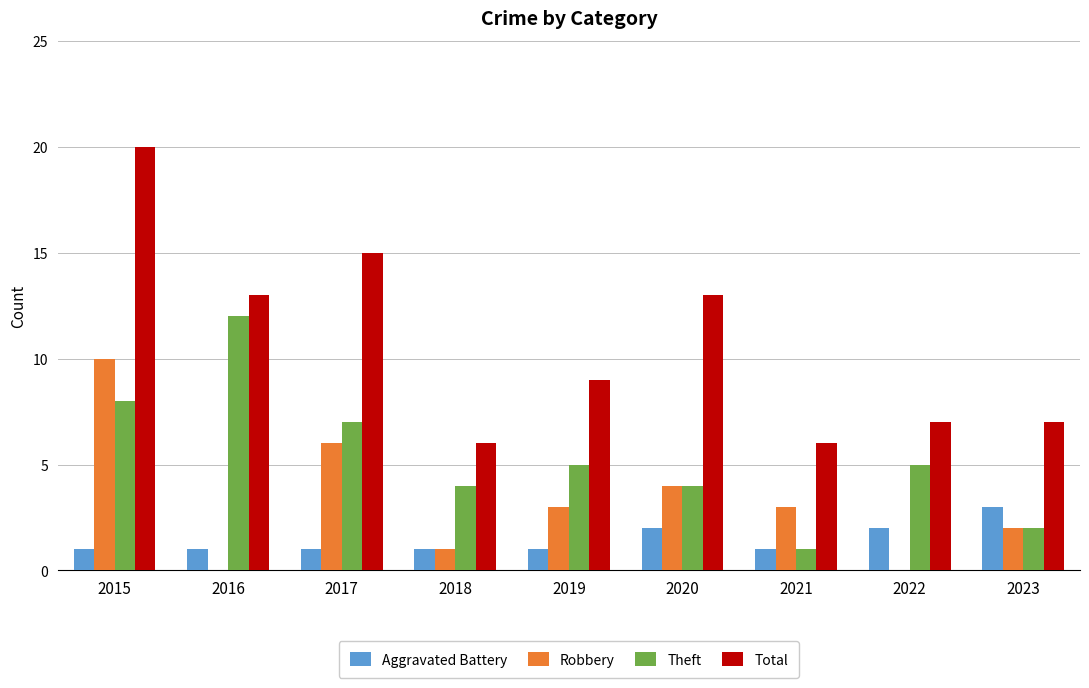

True or false: Theft has a value of 8 at 2019.

False